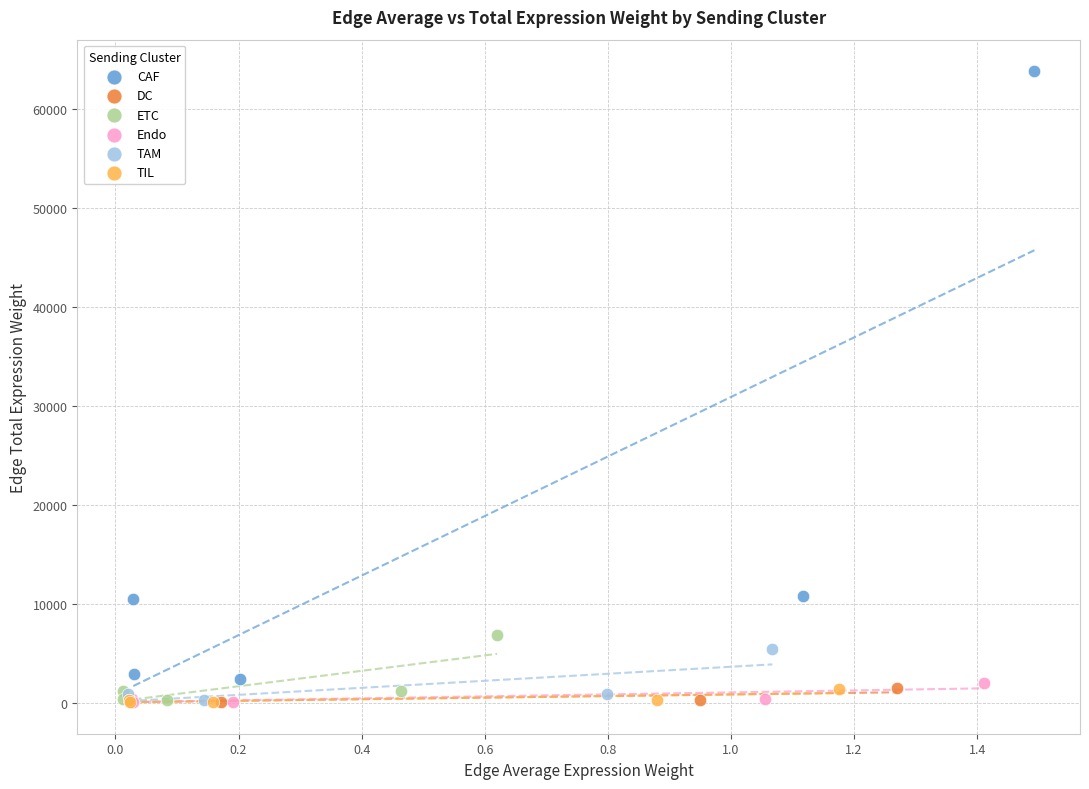

What are all the series names shown in the legend?

CAF, DC, ETC, Endo, TAM, TIL